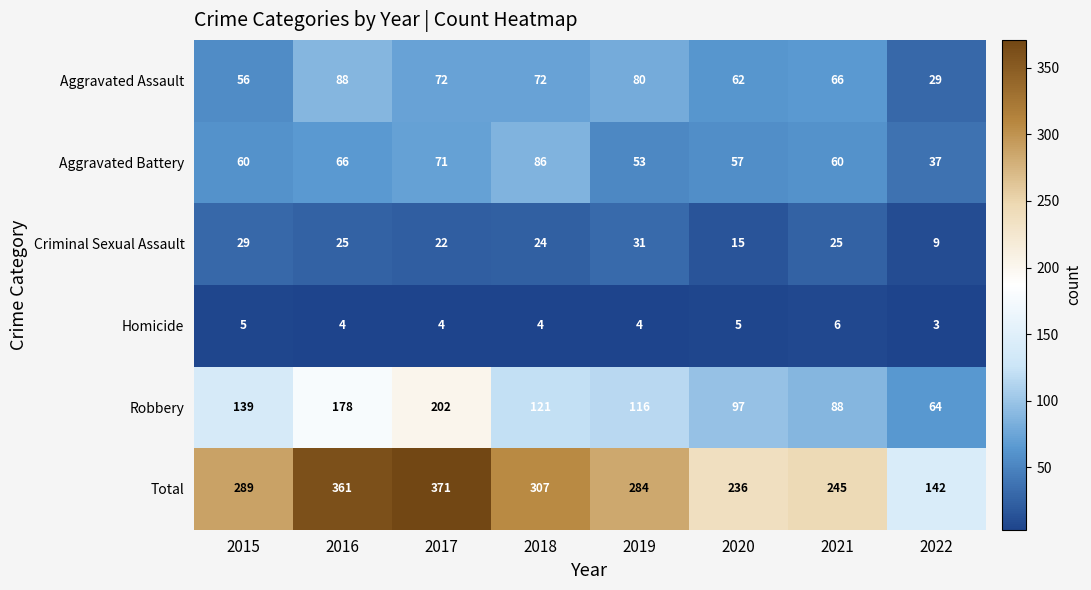

The Criminal Sexual Assault series shows 22 at 2017. True or false?

True